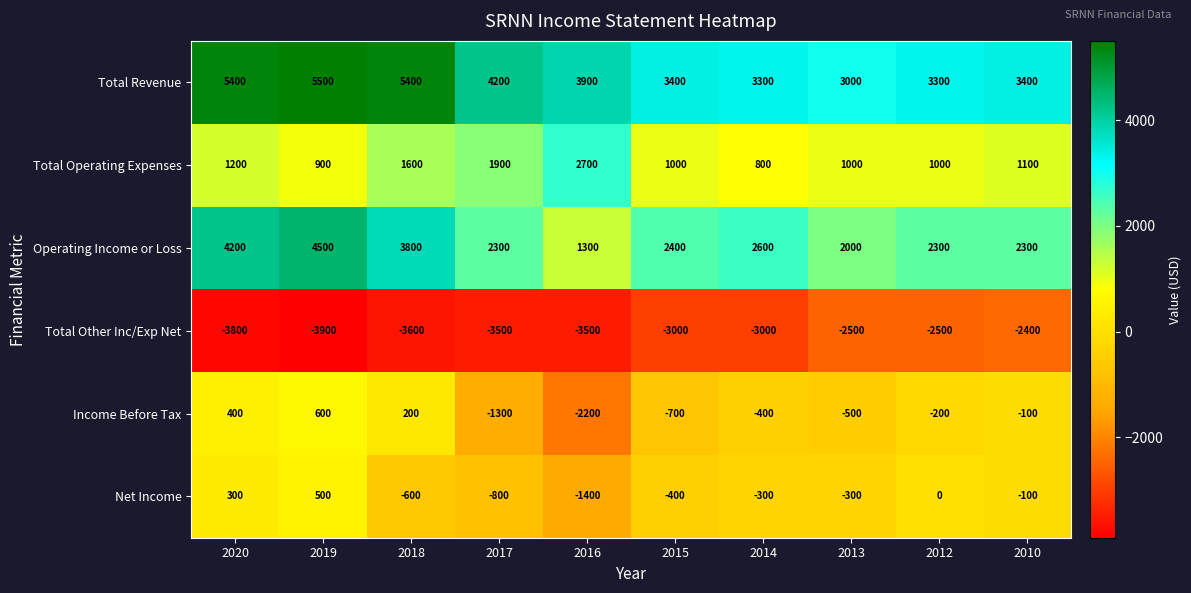

The value of Income Before Tax at 2016 is -1533. True or false?

False